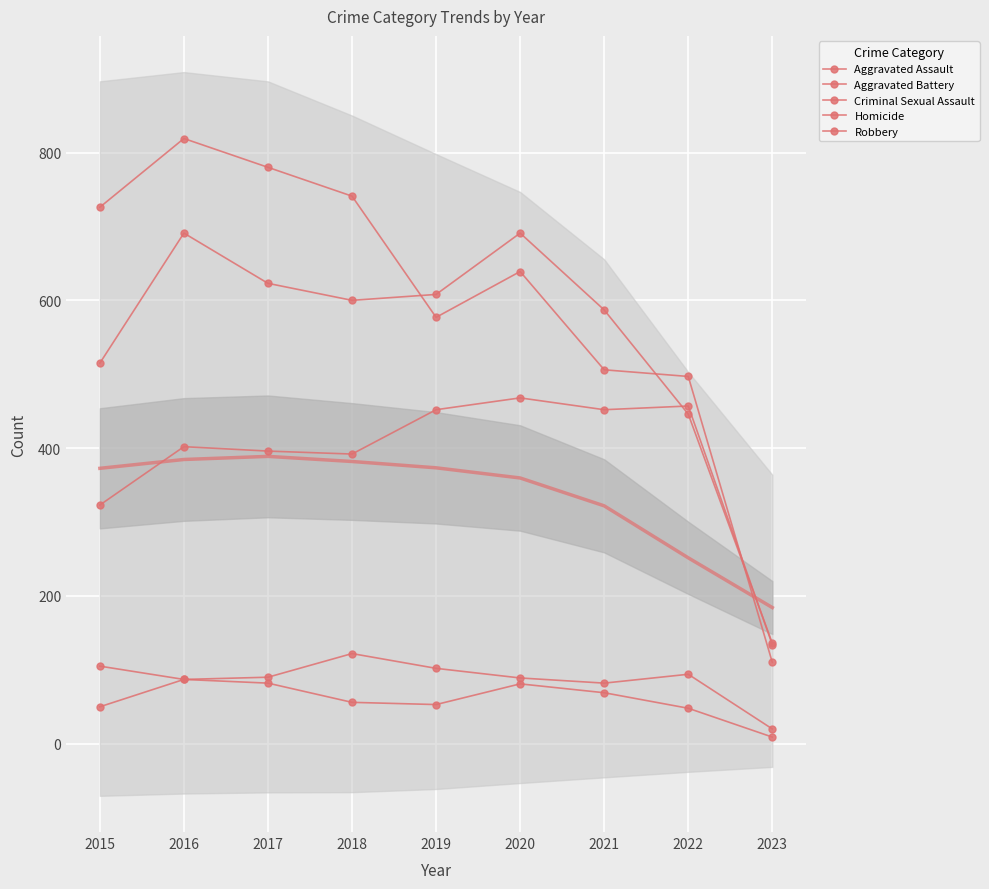

Reading left to right, transcribe all the data shown in this chart.

Aggravated Assault: 323	402	396	392	452	468	452	457	134
Aggravated Battery: 515	691	623	600	608	691	587	446	136
Criminal Sexual Assault: 105	87	90	122	102	89	82	94	20
Homicide: 50	87	82	56	53	81	69	48	9
Robbery: 726	819	780	741	577	639	506	497	110